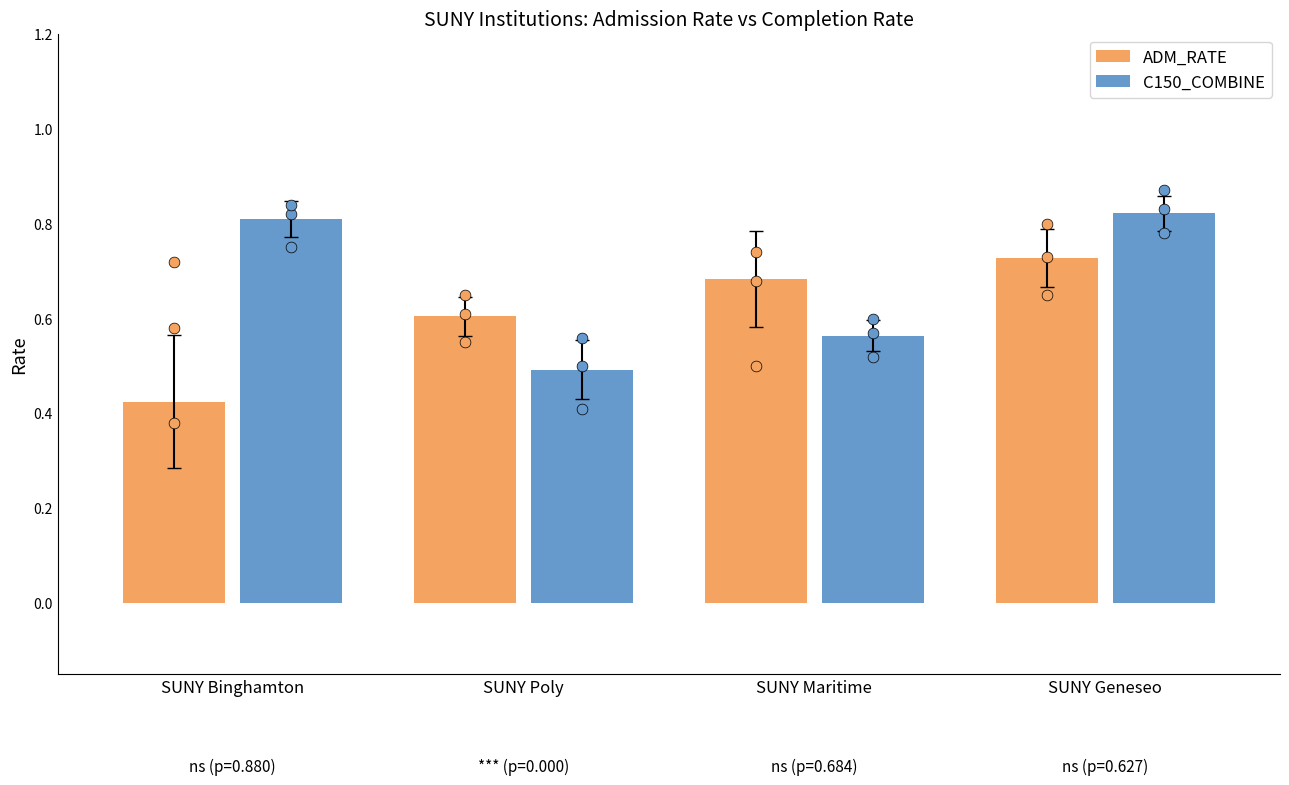

Which series has the widest spread of Y values?

C150_COMBINE